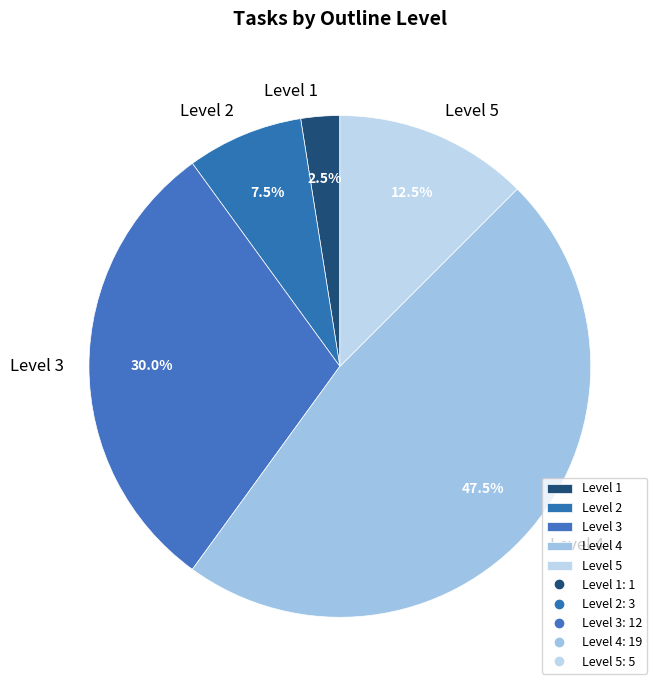

What is the largest slice in the pie chart?

Level 4